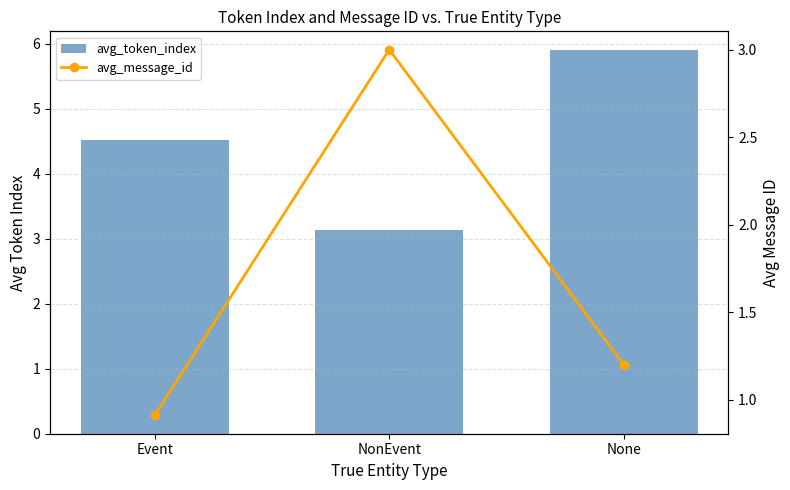

Reading right to left, list all the values displayed in this chart.

avg_token_index: None=5.9	NonEvent=3.1	Event=4.5
avg_message_id: None=1.2	NonEvent=3.0	Event=0.9